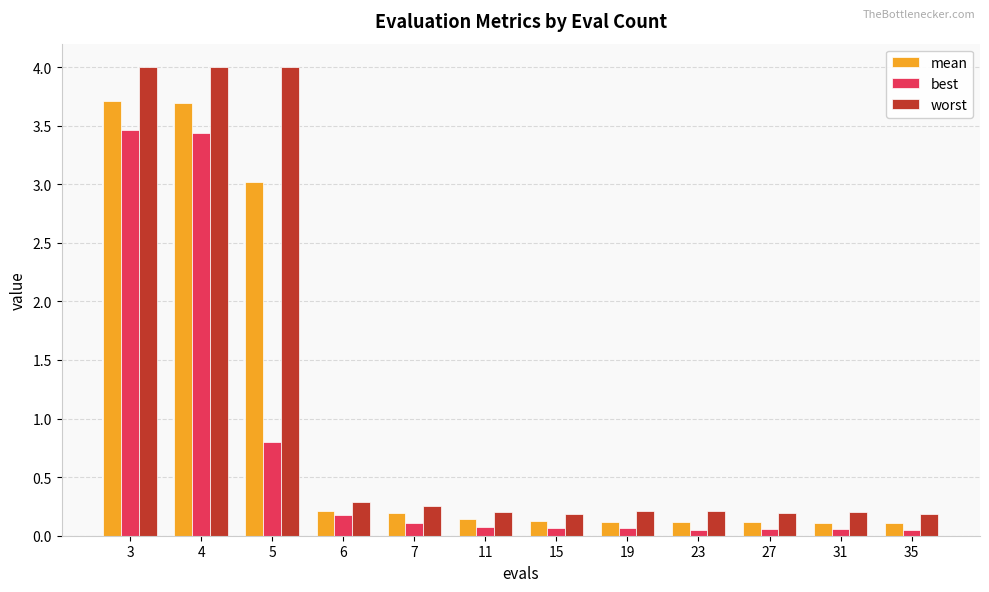

At how many categories does at least one series exceed 3?

3